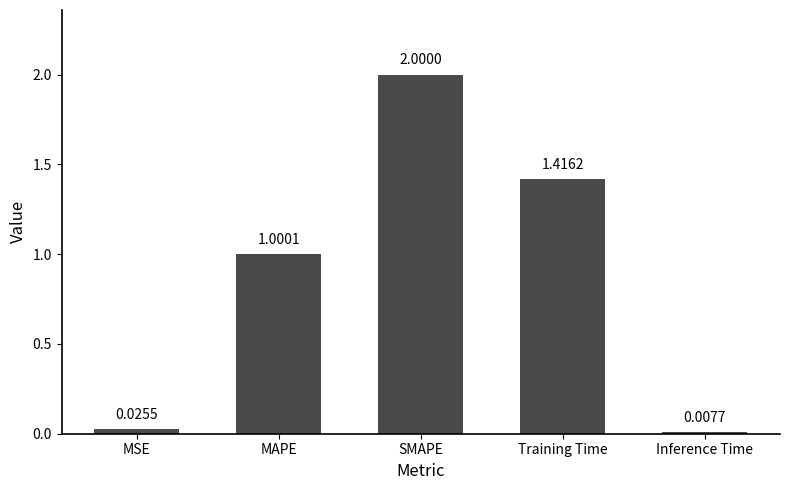

At which category does the chart reach its peak across all series?

SMAPE